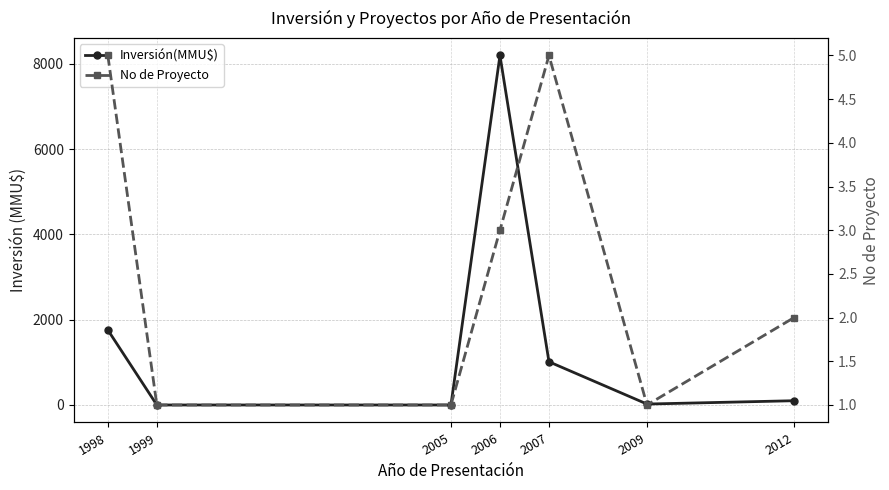

True or false: No de Proyecto has a value of 5 at 1998.

True